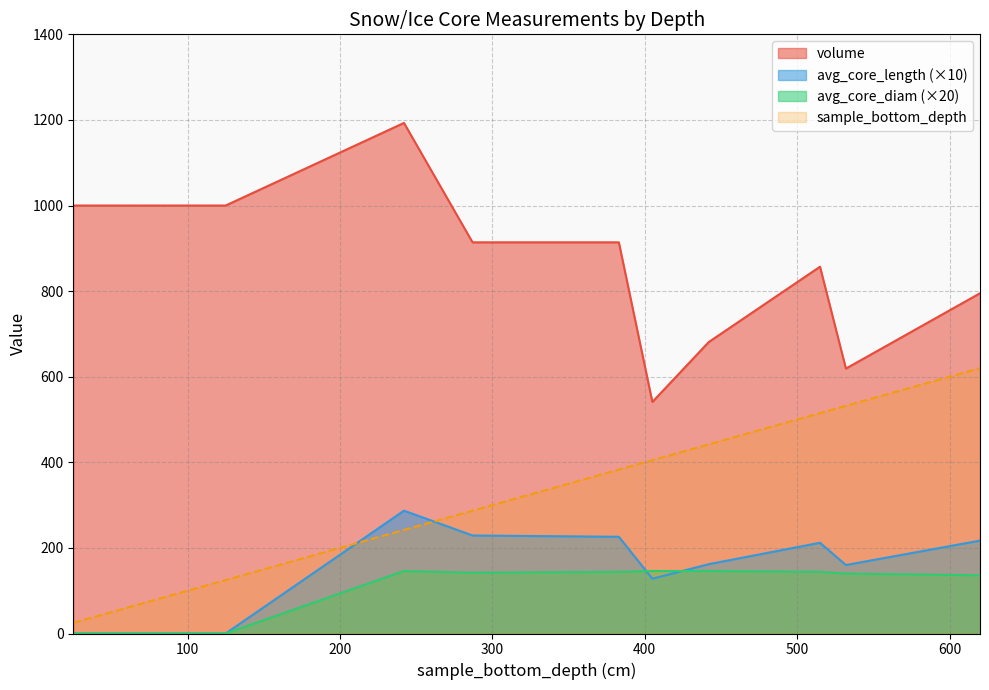

True or false: volume and avg_core_length cross at least once.

False